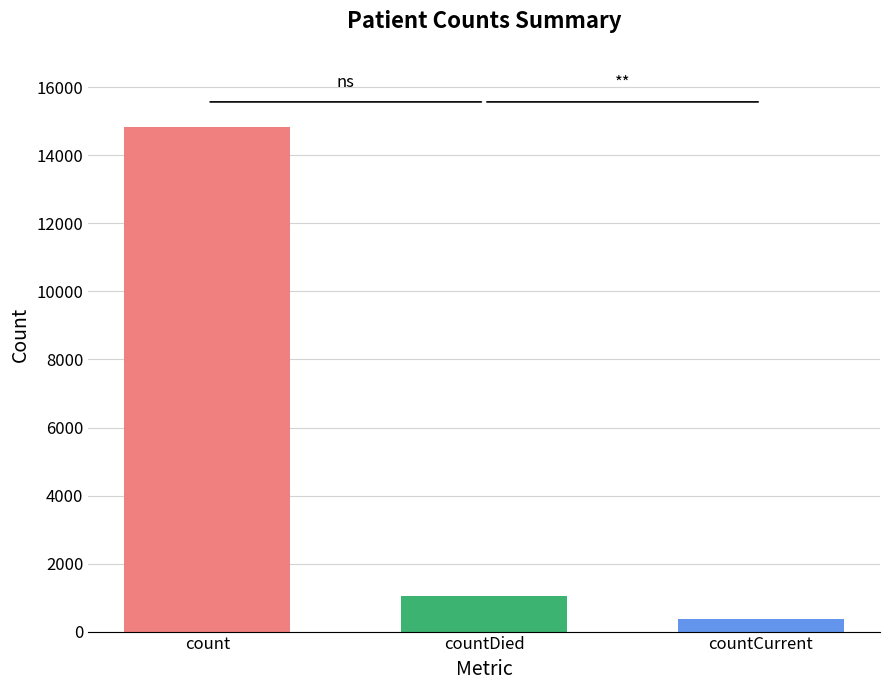

What is the spread (max minus min) of values at countDied?

14449